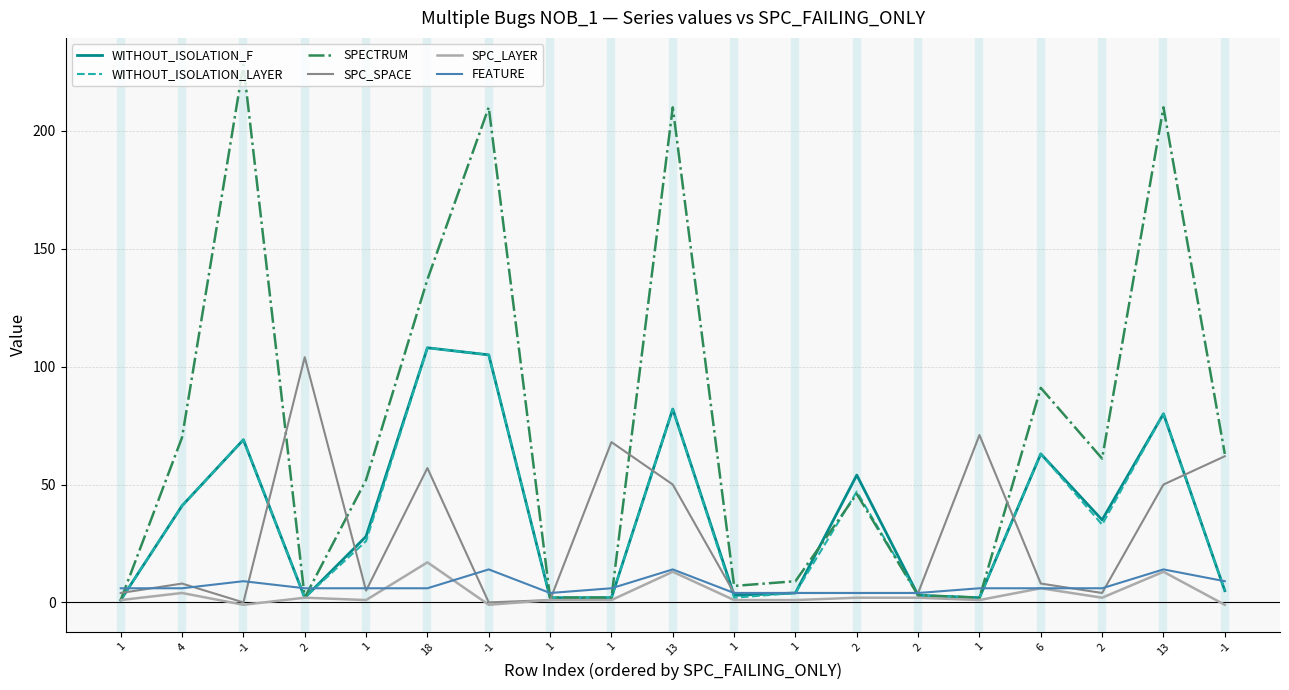

Which category has the lowest value across all series?

-1